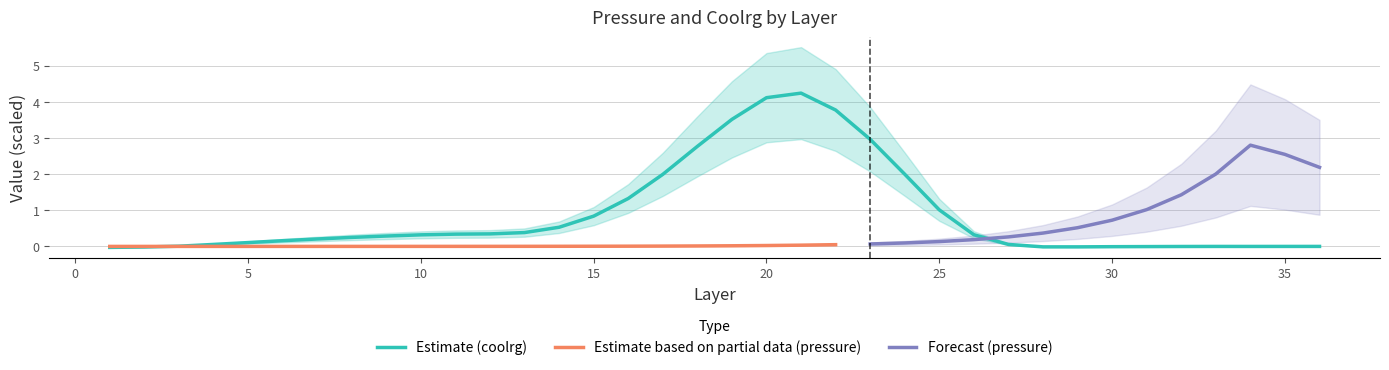

How many negative values are there?

11